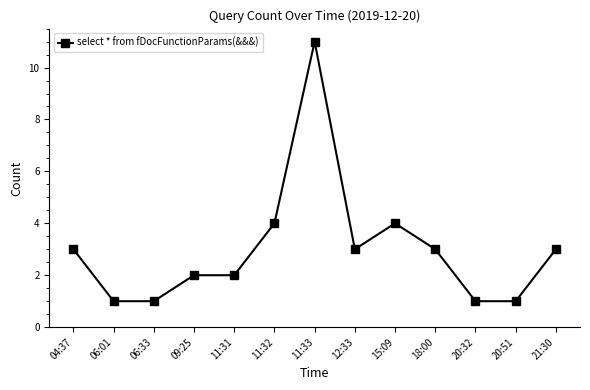

What is the smallest value displayed?

1